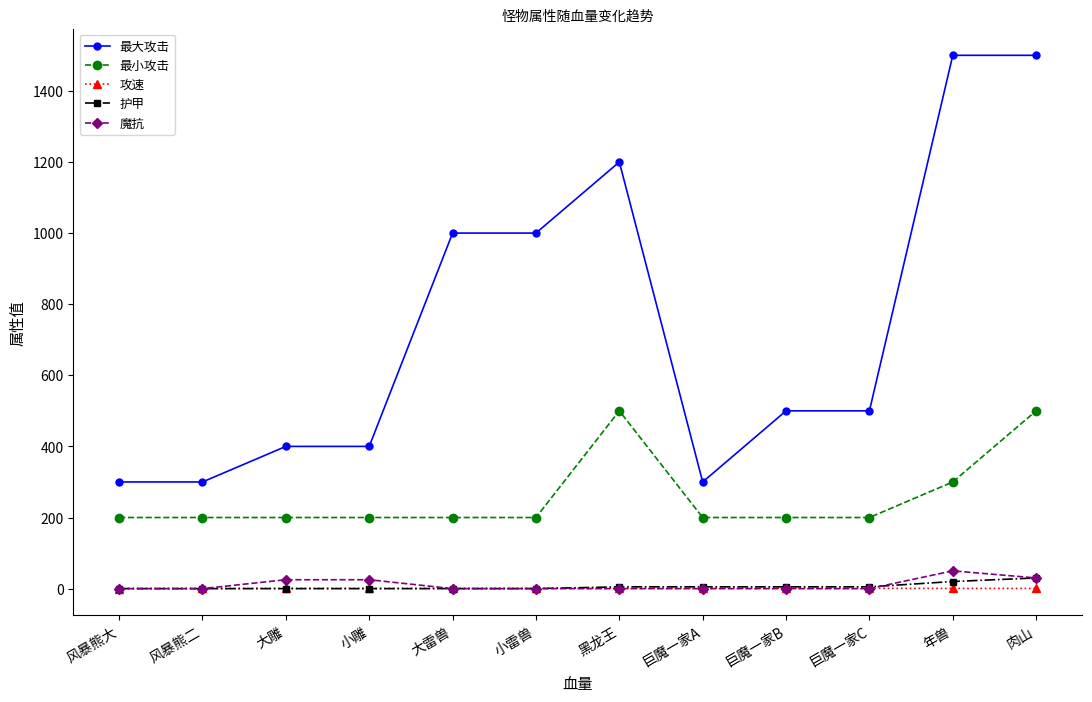

True or false: 最大攻击 has a value of 300.0 at 风暴熊二.

True